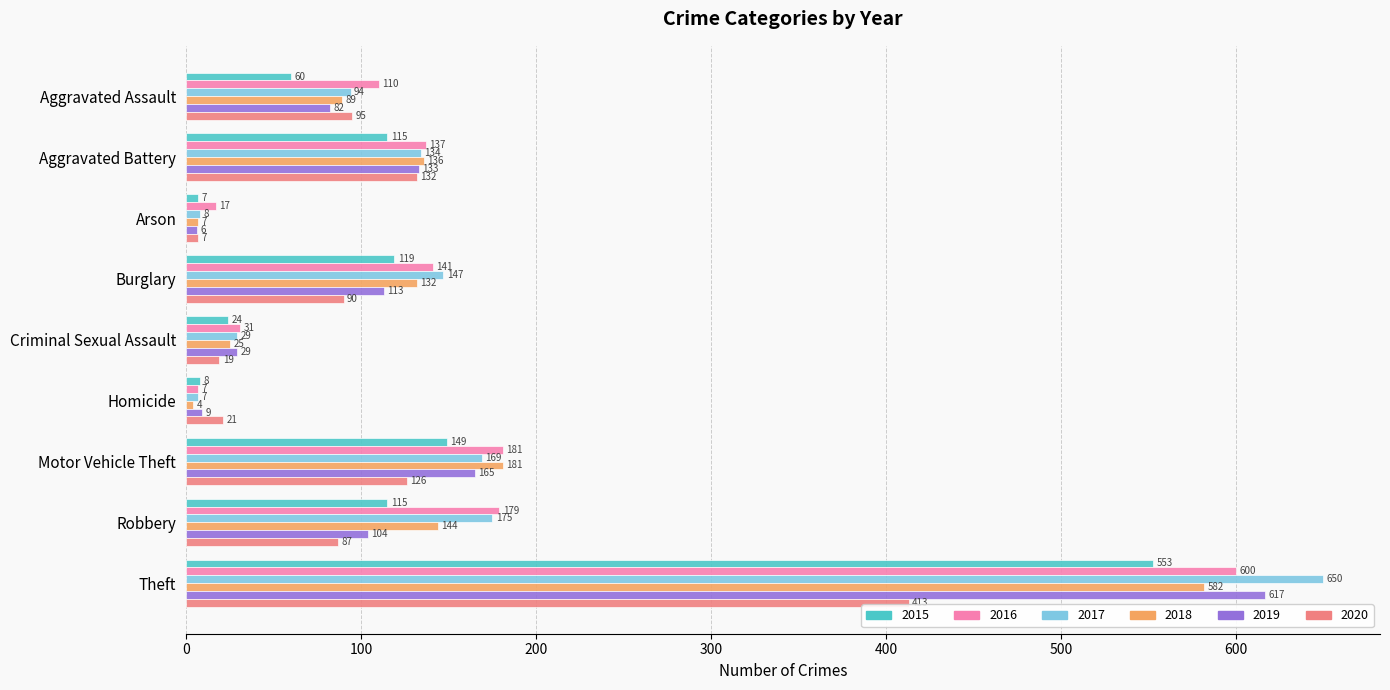

The 2018 series shows 89 at Aggravated Assault. True or false?

True